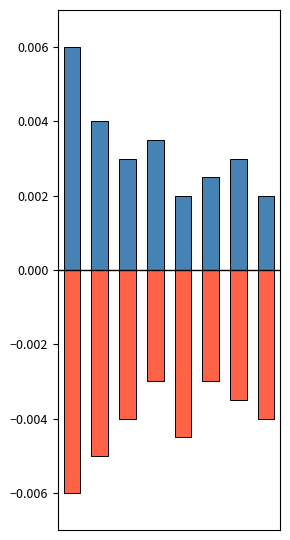

True or false: positive has a value of 0.0 at 6.

True